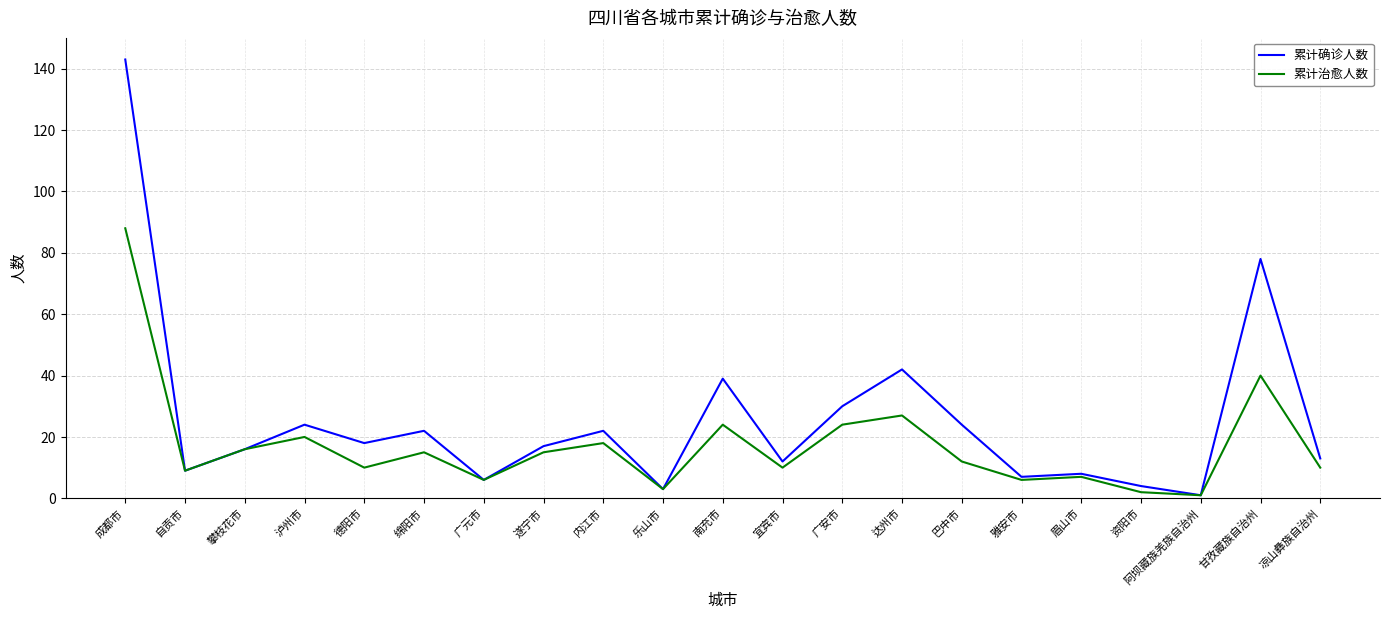

The value of 累计确诊人数 at 攀枝花市 is 16. True or false?

True